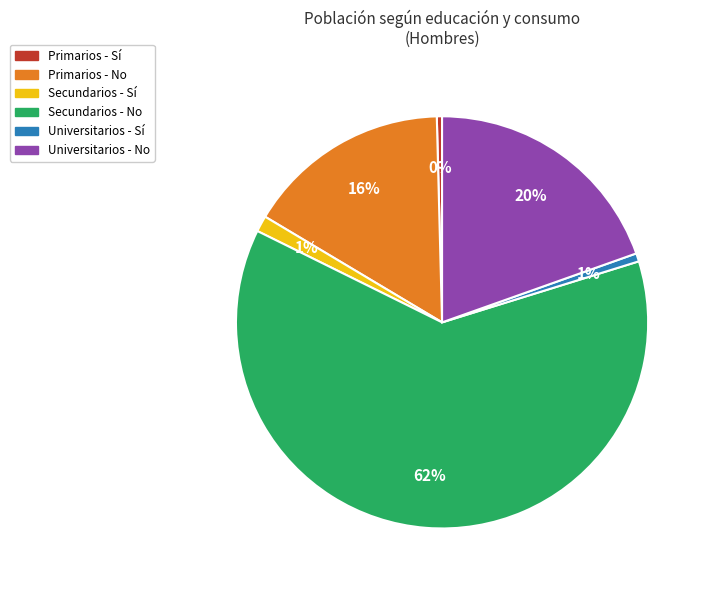

The Secundarios - No slice represents 53% of the pie. True or false?

False